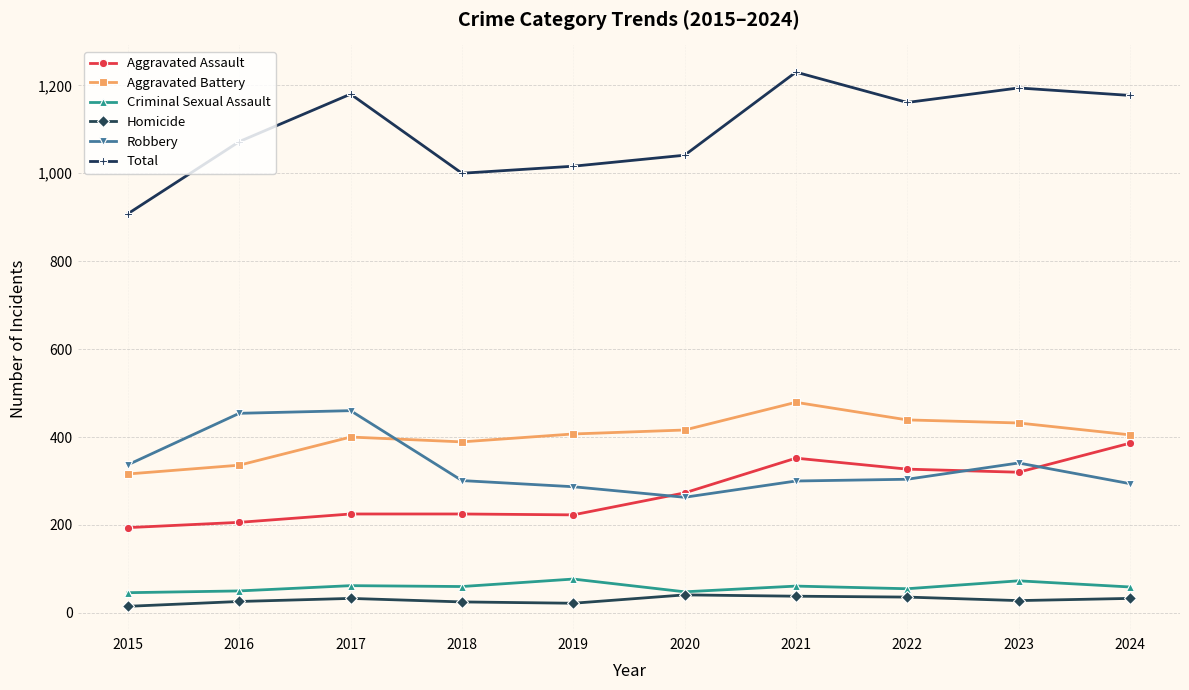

Which series has the largest range (max minus min)?

Total